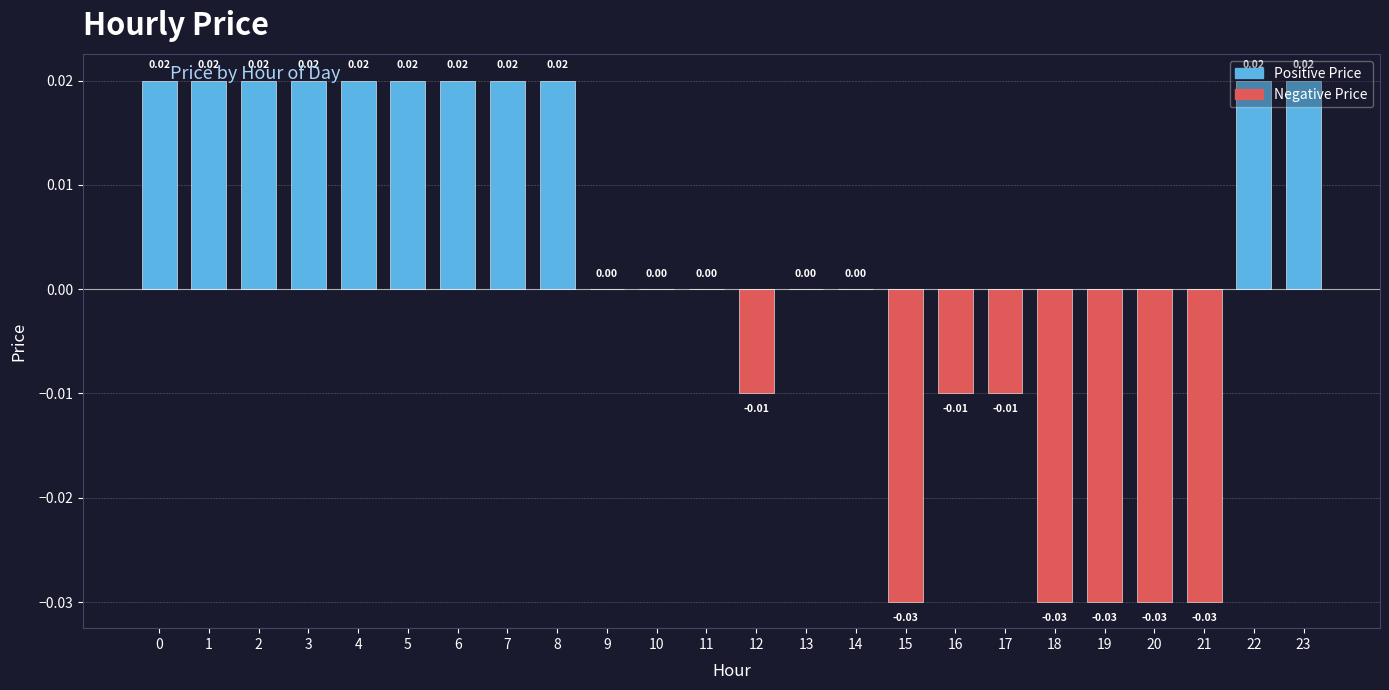

How many distinct data groups are displayed?

1